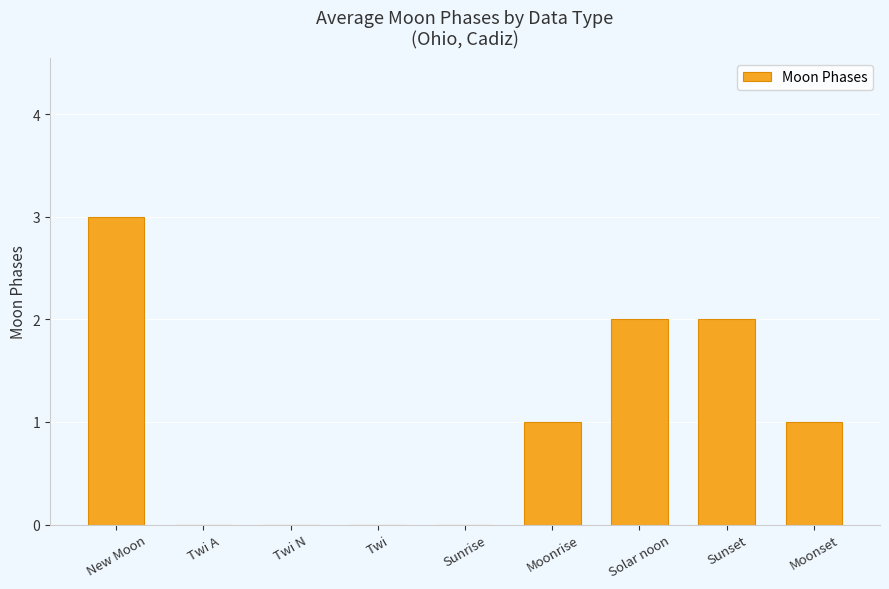

Is it true that the value at New Moon is 3?

True